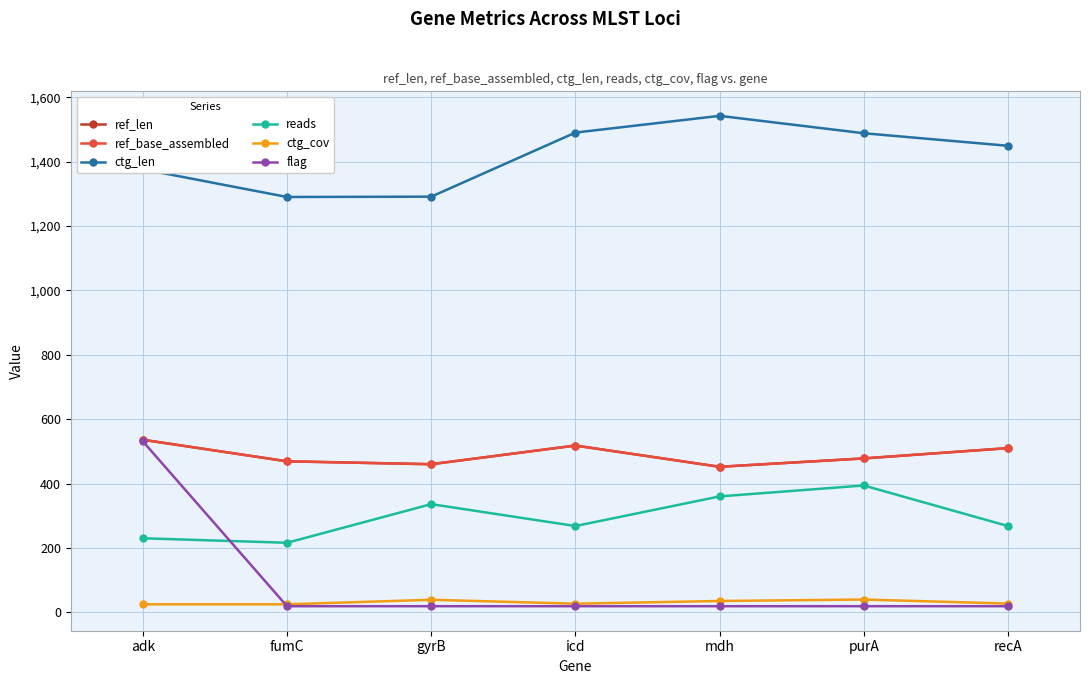

At which label is ctg_cov closest to 32?

mdh